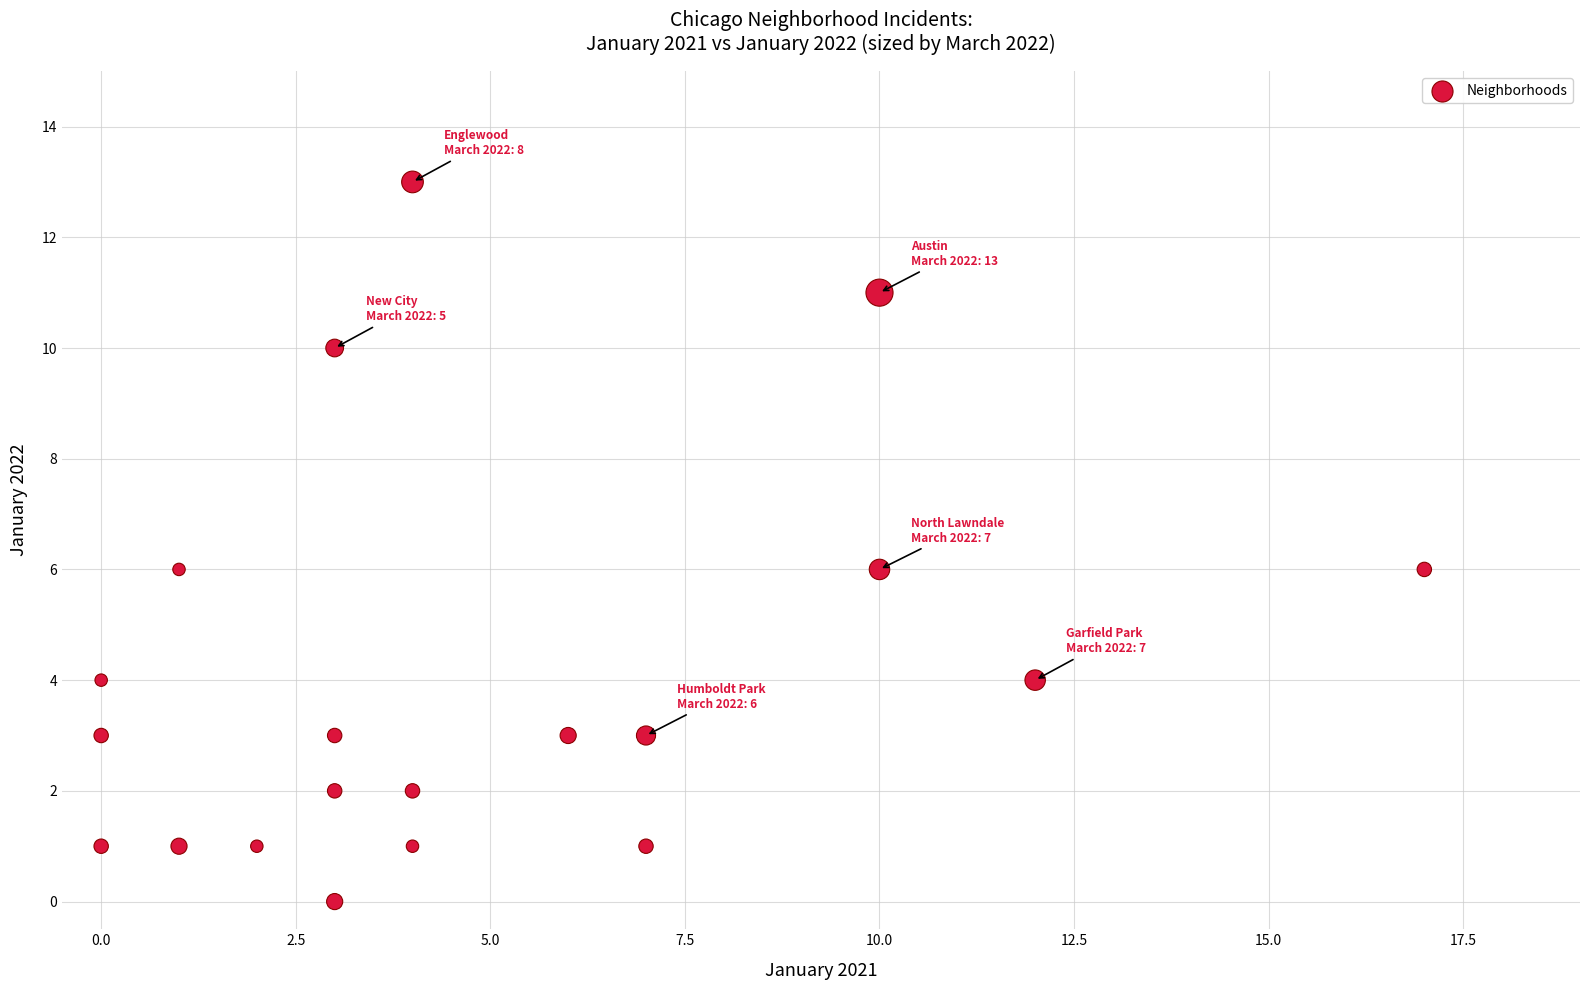

What is the range of Y values (max minus min)?

13